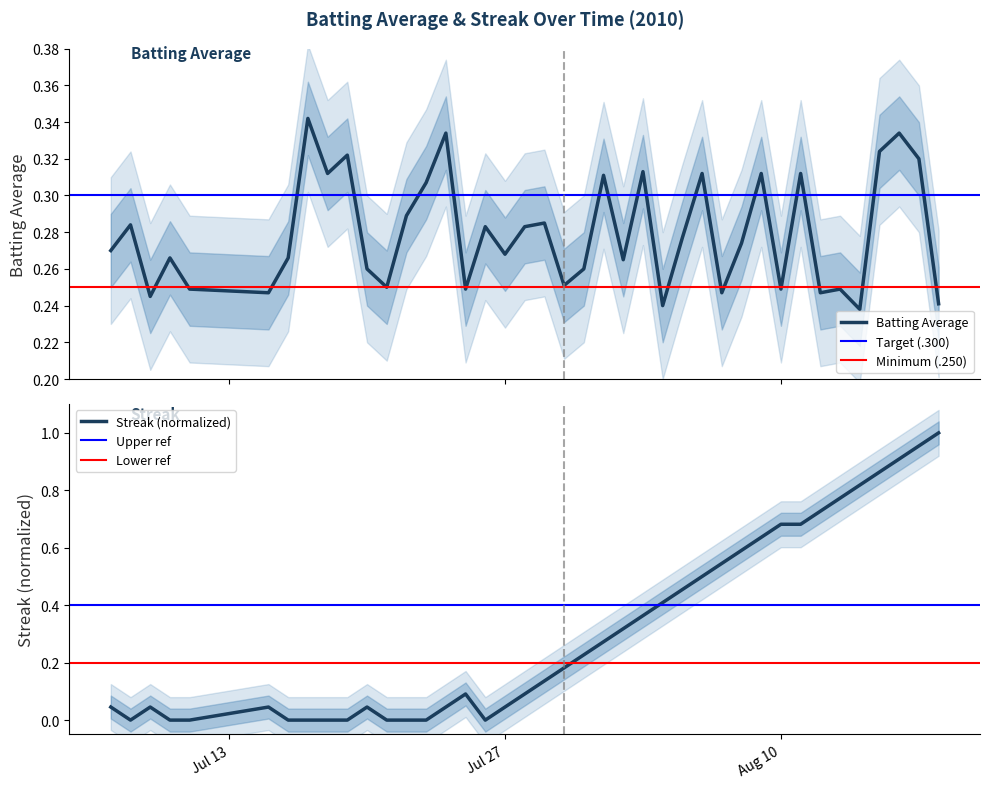

How many lines are shown in the chart?

2